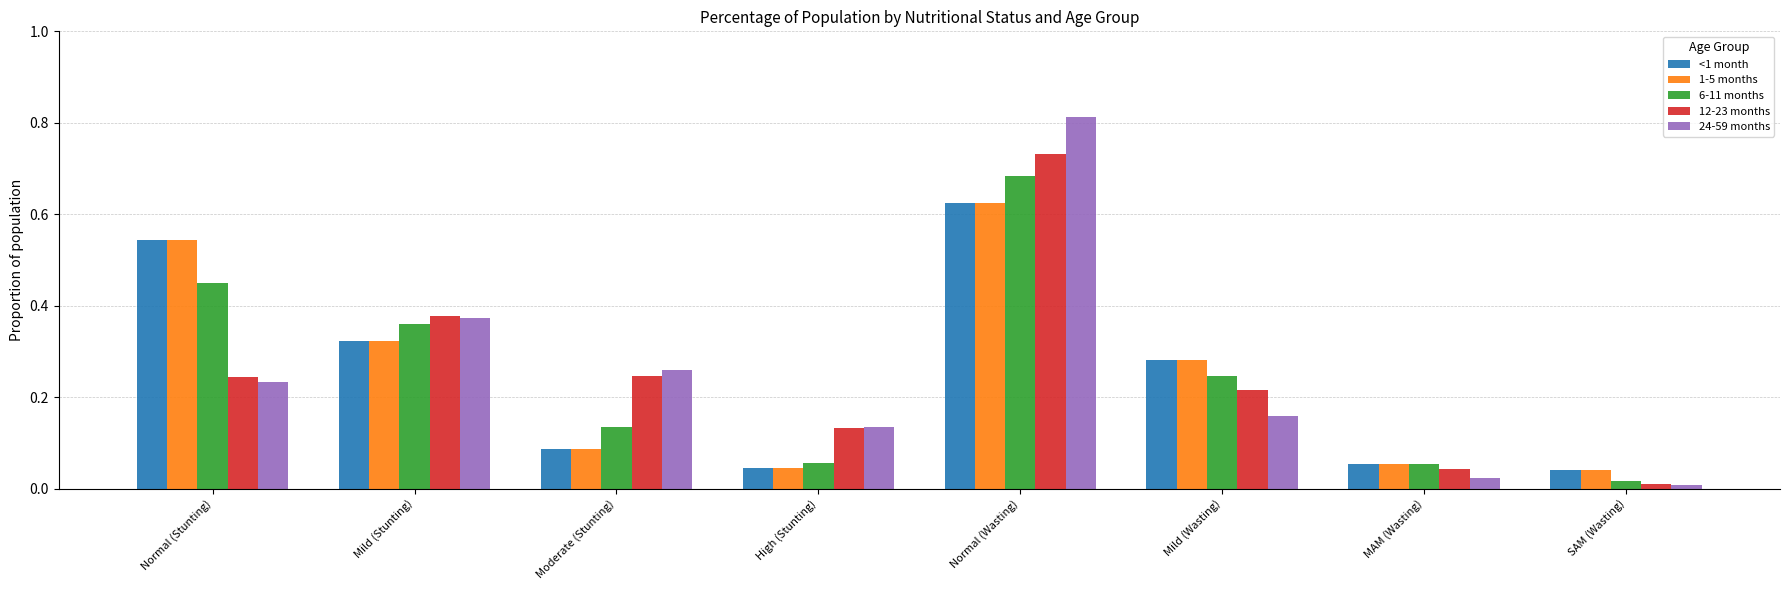

Which series has the largest range (max minus min)?

24-59 months